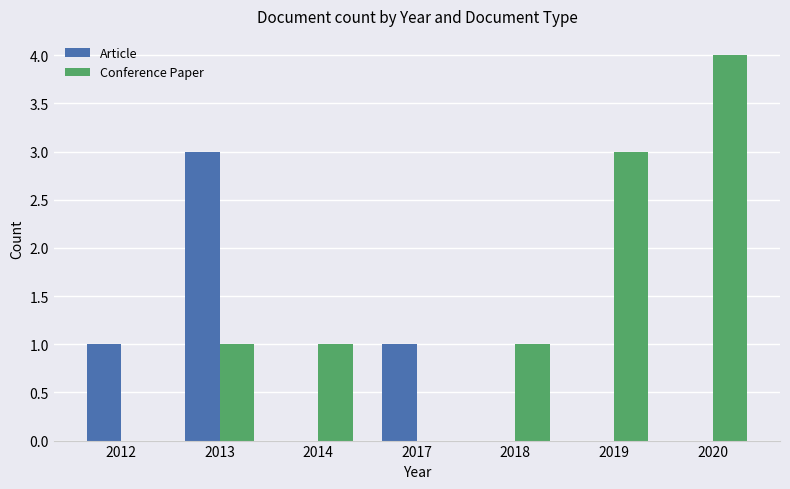

At which label does Conference Paper reach its peak?

2020